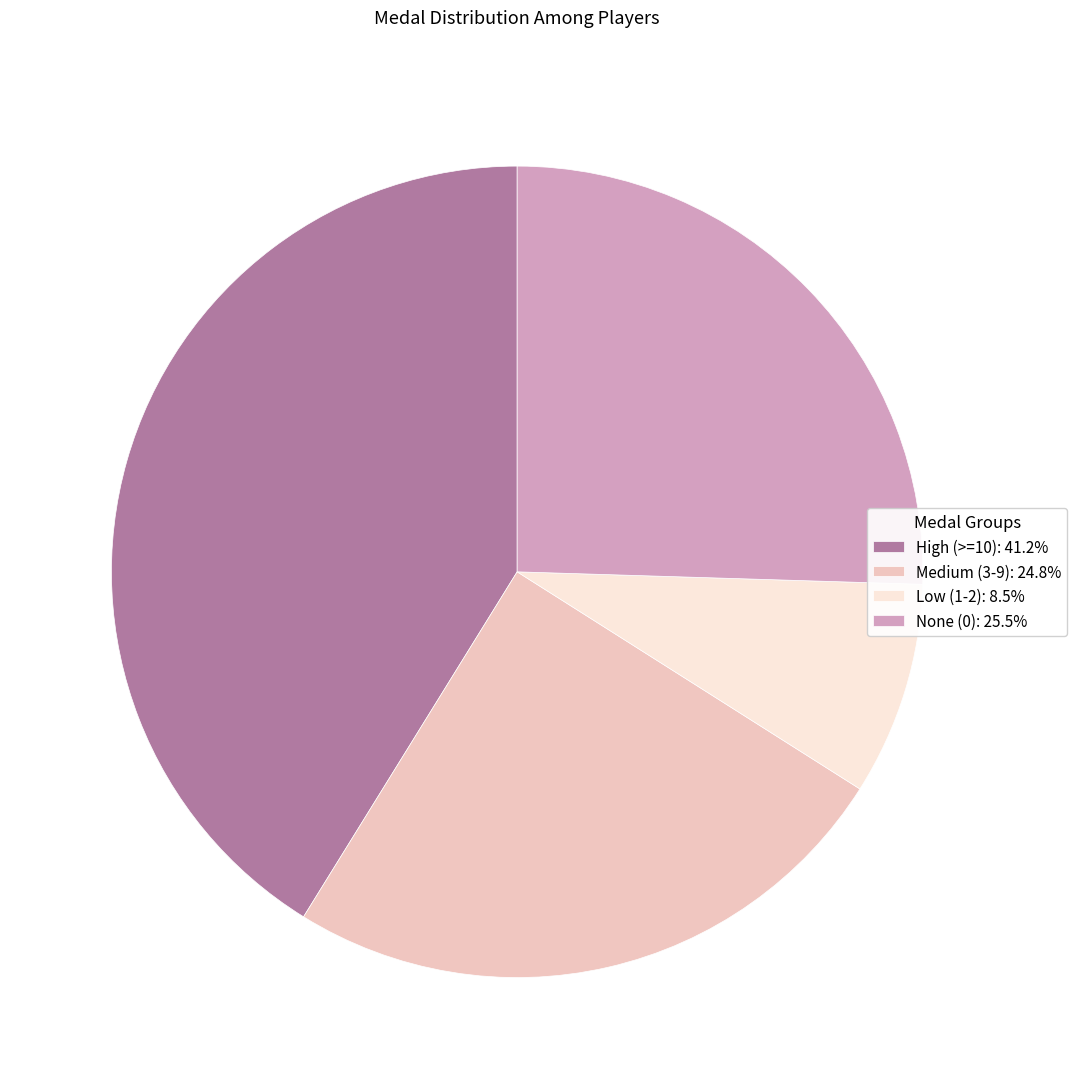

Is there a majority slice in this chart?

No